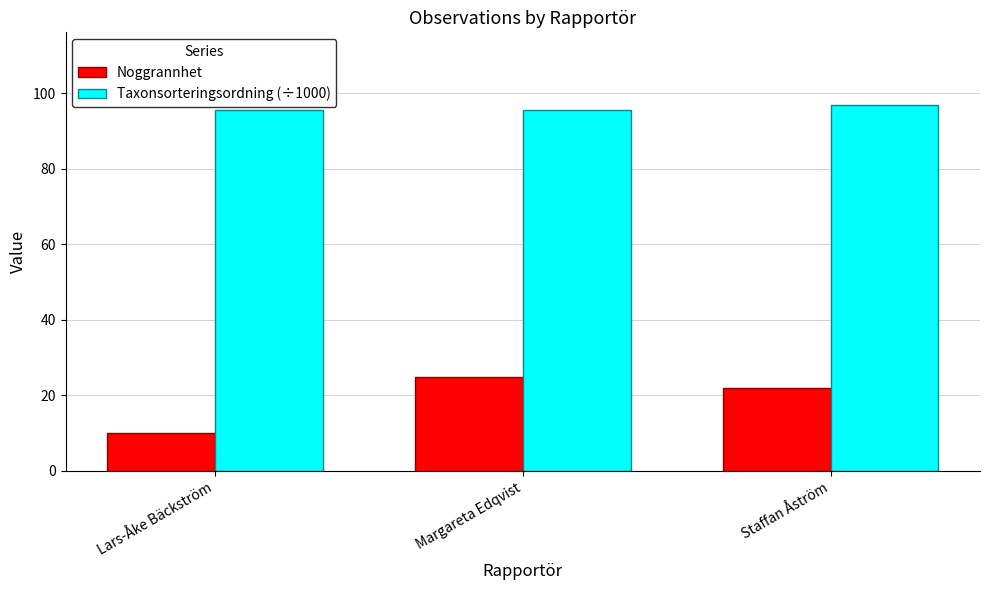

What is the sum of the Taxonsorteringsordning (÷1000) values at Staffan Åström and Lars-Åke Bäckström?

192.3